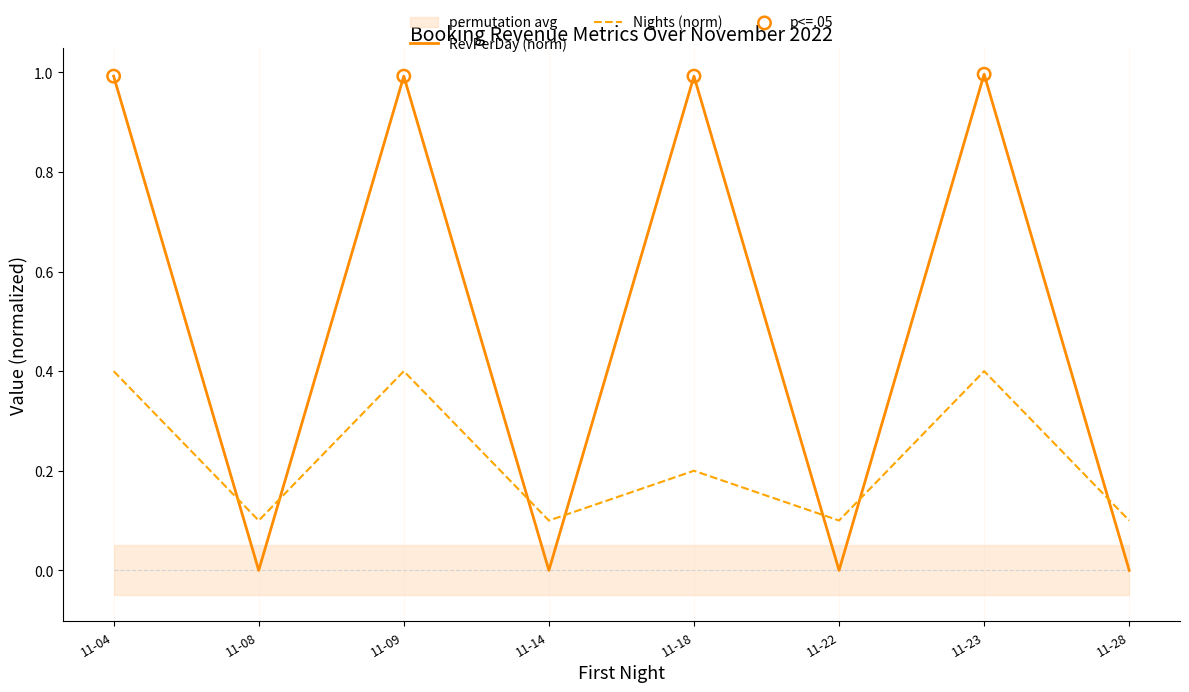

Which series reaches the minimum Y coordinate?

RevPerDay